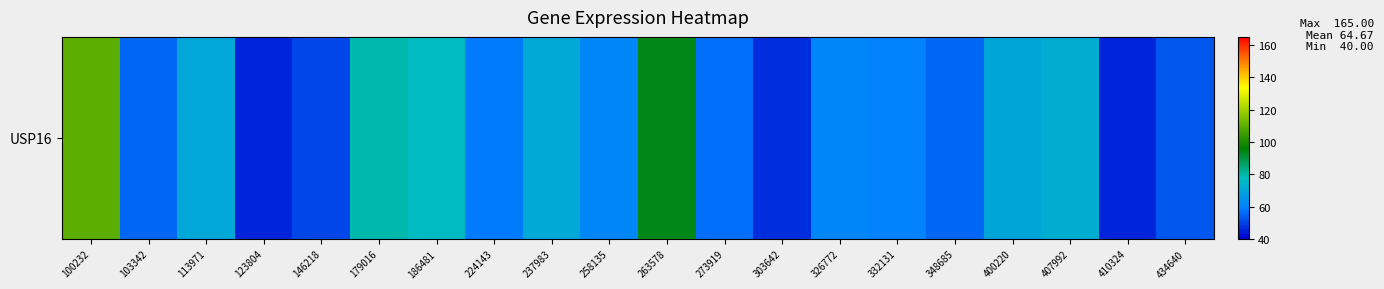

Reading left to right, extract all data points from this chart.

100232=109.5	103342=55.5	113971=70.4	123804=45.7	146218=50.3	179016=79.5	186481=77.1	224143=58.2	237983=71.2	258135=61.5	263578=93.8	273919=56.4	303642=47.0	326772=61.2	332131=59.8	348685=55.5	400220=70.2	407992=72.4	410324=45.6	434640=52.9